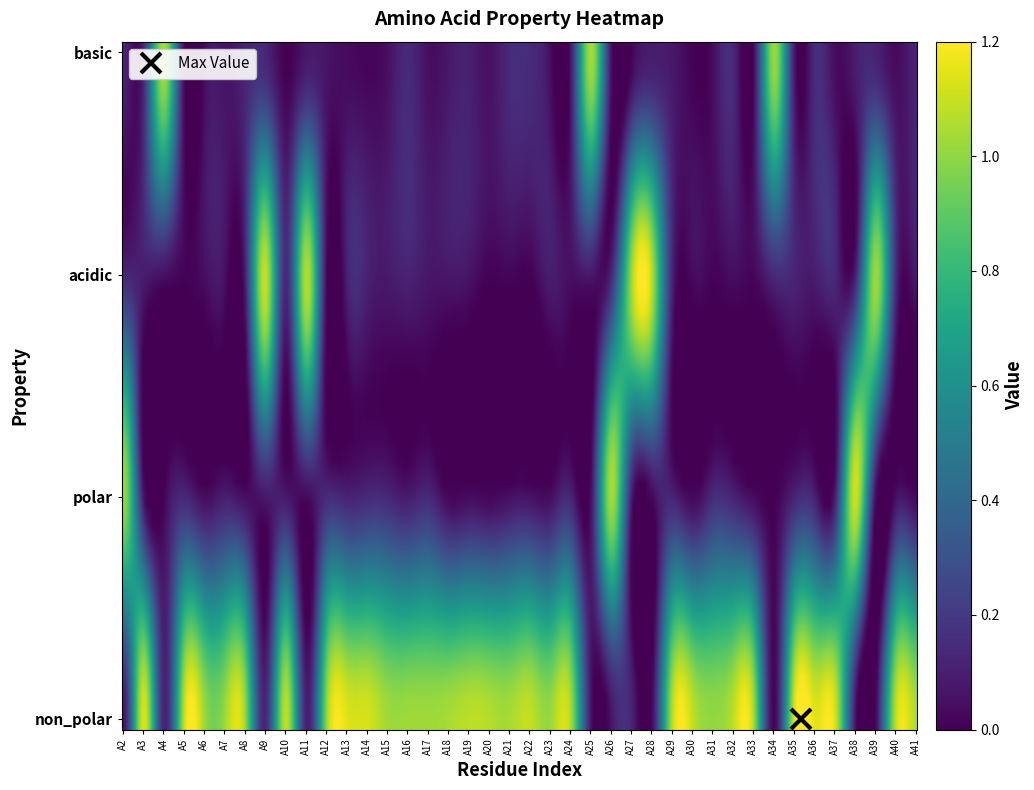

Which series has the largest range (max minus min)?

non_polar